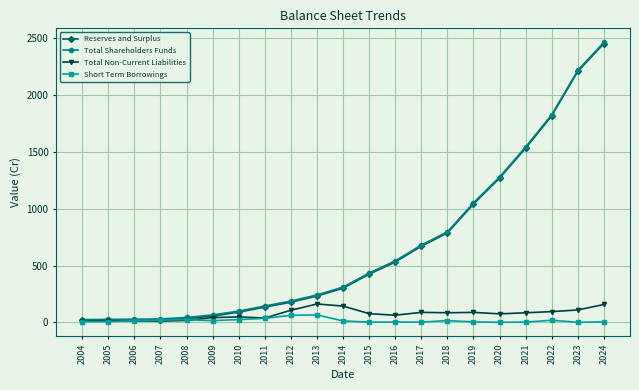

What is the difference between the maximum and minimum values in the Total Shareholders Funds series?

2440.7